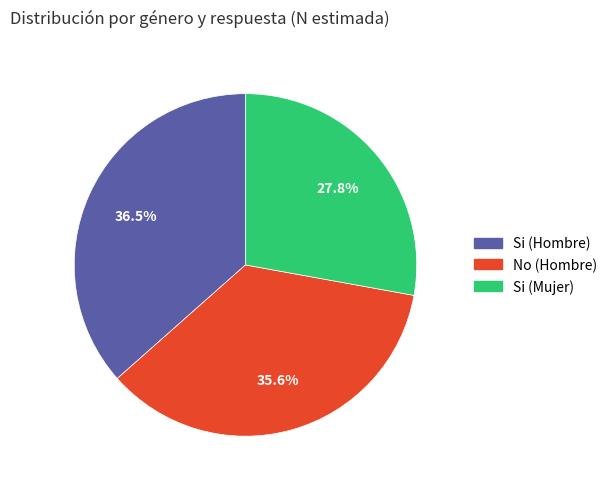

Is there any slice that represents more than half of the pie?

No